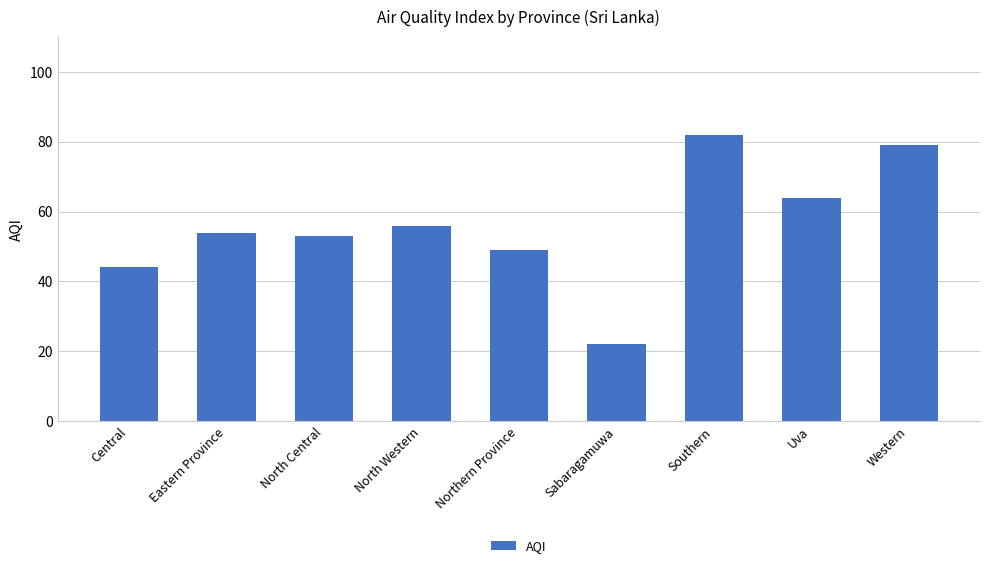

What is the maximum value shown in the chart?

82